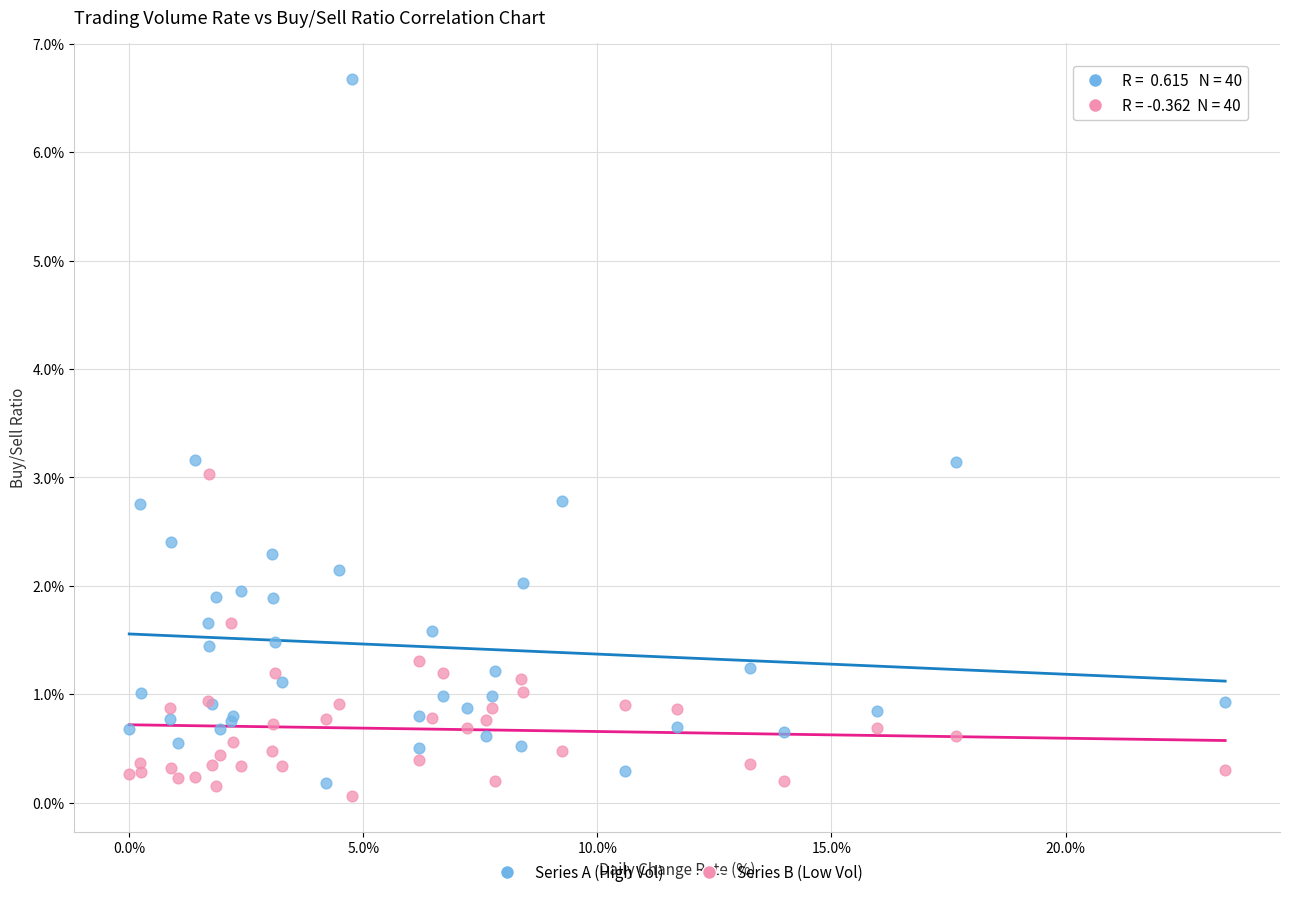

Which series has the largest Y range (max minus min)?

Series A (High Vol)